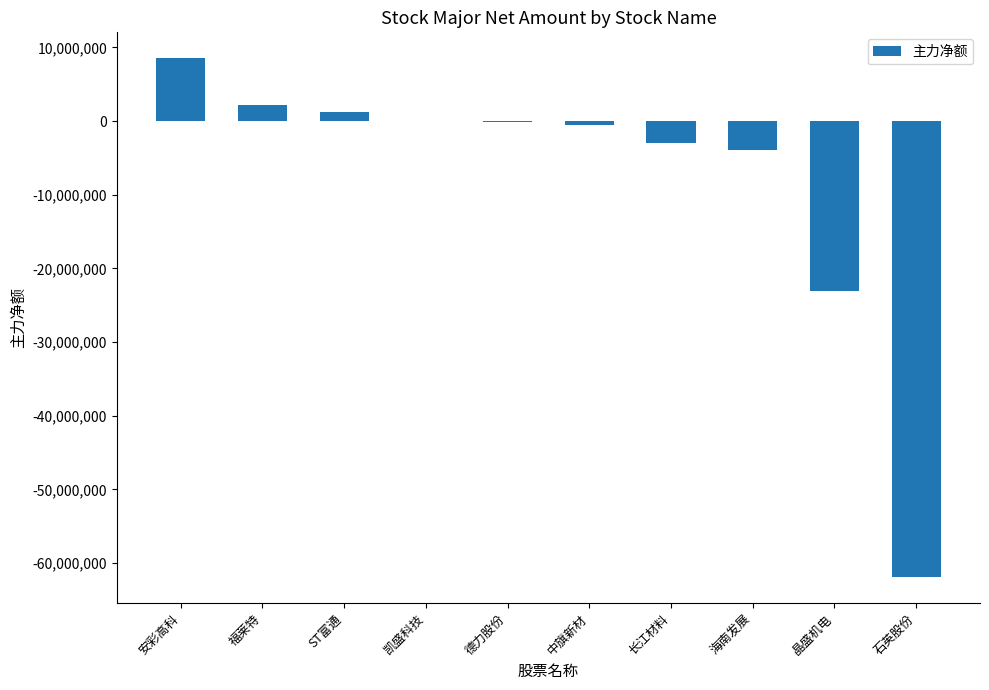

What is the sum of the values at 凯盛科技 and 海南发展?

-3898371